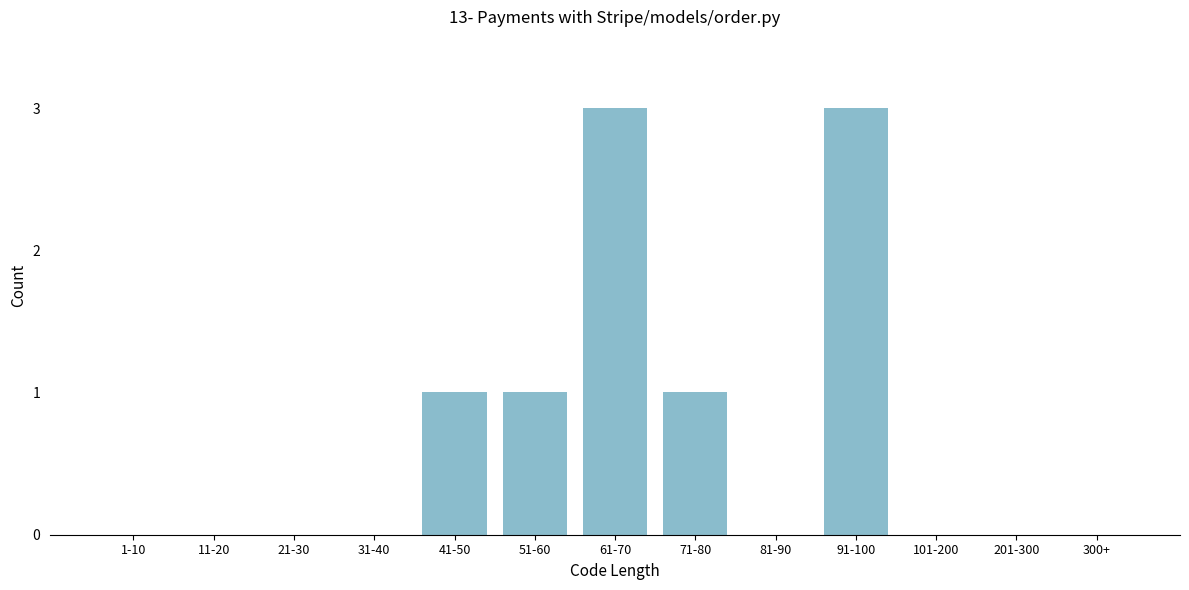

Reading right to left, transcribe all the data shown in this chart.

300+=0	201-300=0	101-200=0	91-100=3	81-90=0	71-80=1	61-70=3	51-60=1	41-50=1	31-40=0	21-30=0	11-20=0	1-10=0